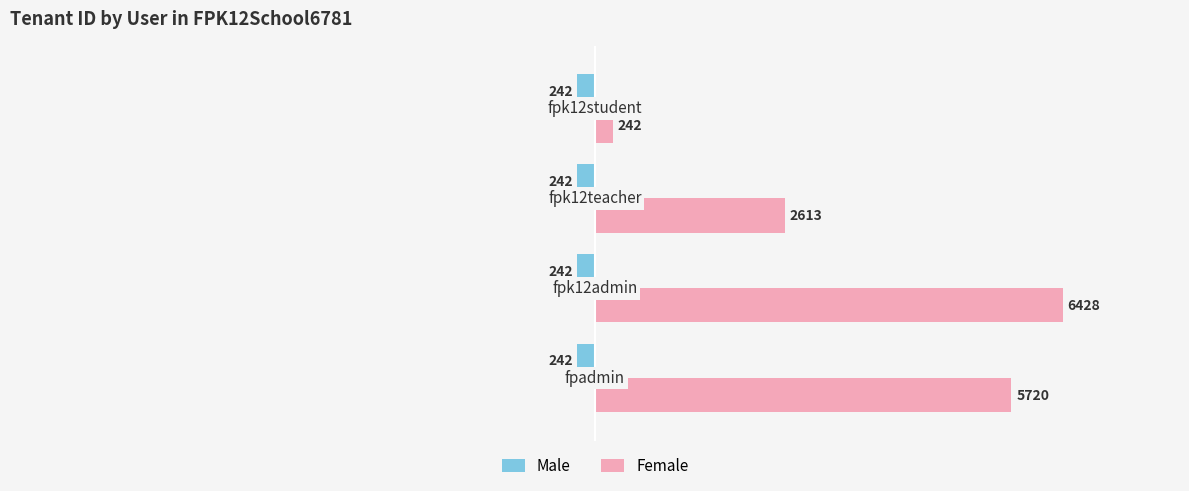

What is the greatest value displayed?

6428